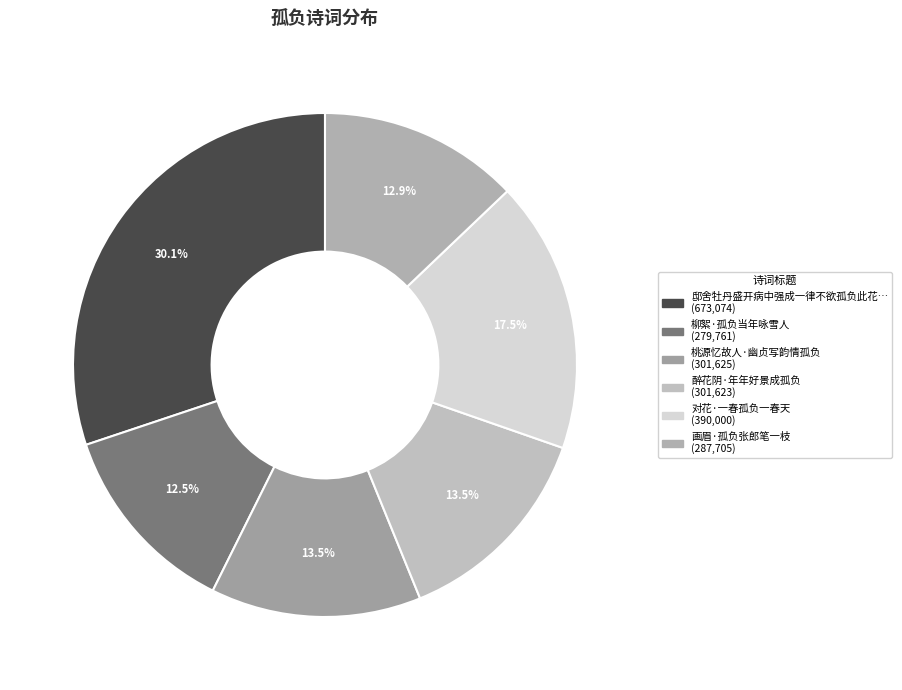

Count the number of slices in the pie.

6